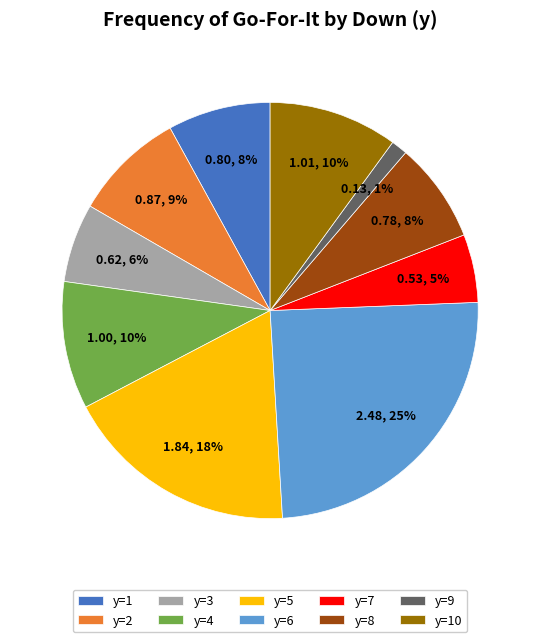

How many segments does this pie chart have?

10